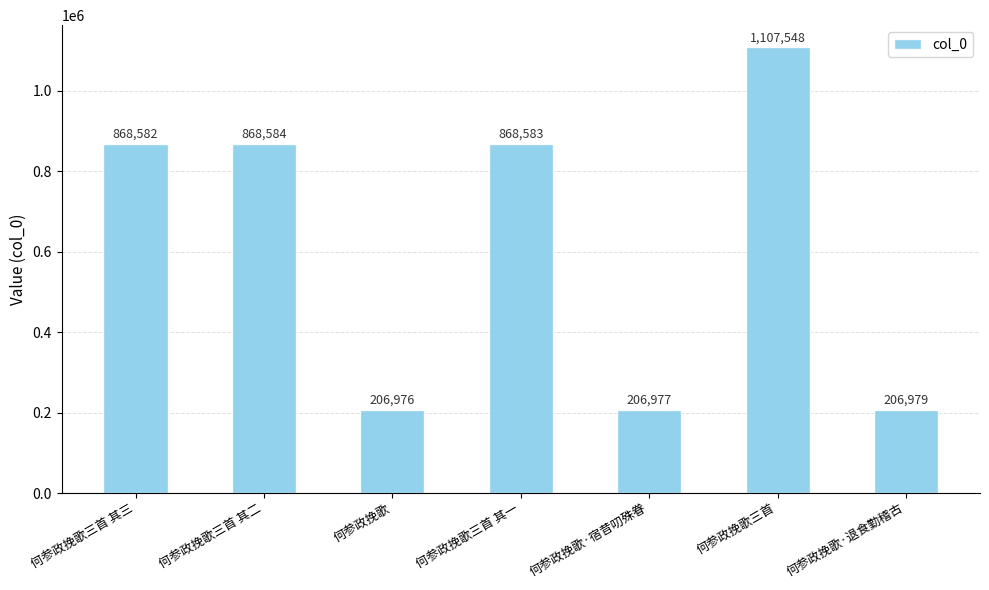

How many values are below 868582?

3